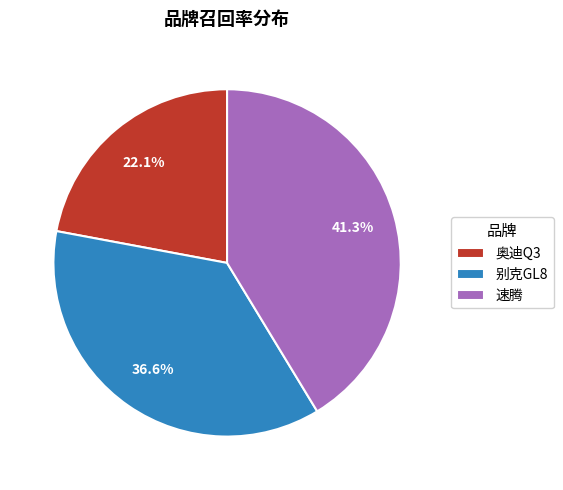

What is the total percentage of 奥迪Q3 and 速腾?

63.4%